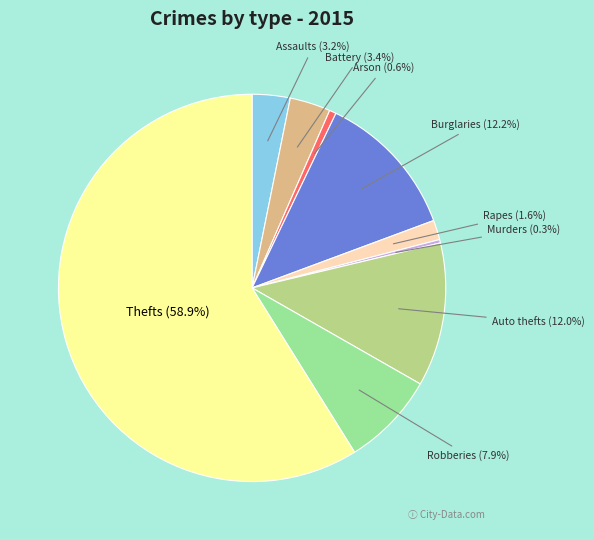

To the nearest percent, what is the difference between the largest and smallest slice percentages?

59%